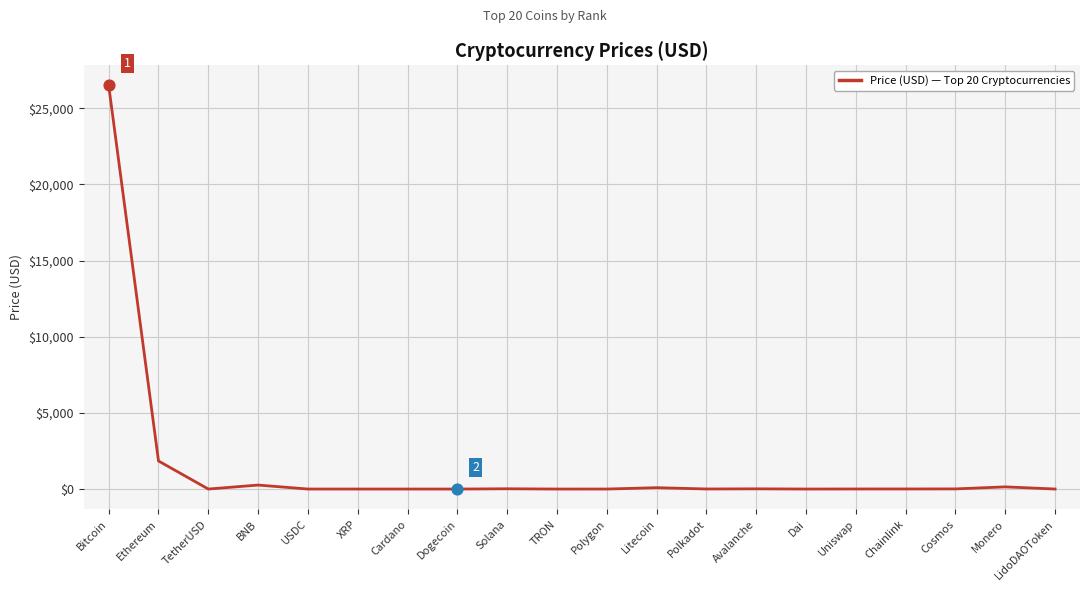

Between BNB and Polkadot, which is larger?

BNB